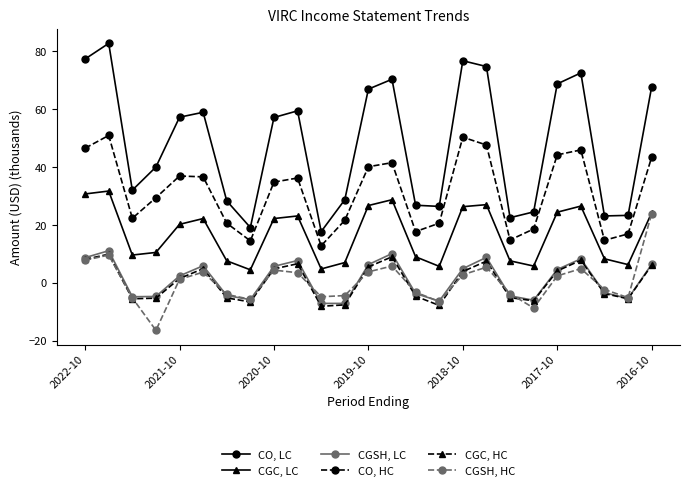

True or false: CGSH, LC and CGC, LC cross at least once.

False